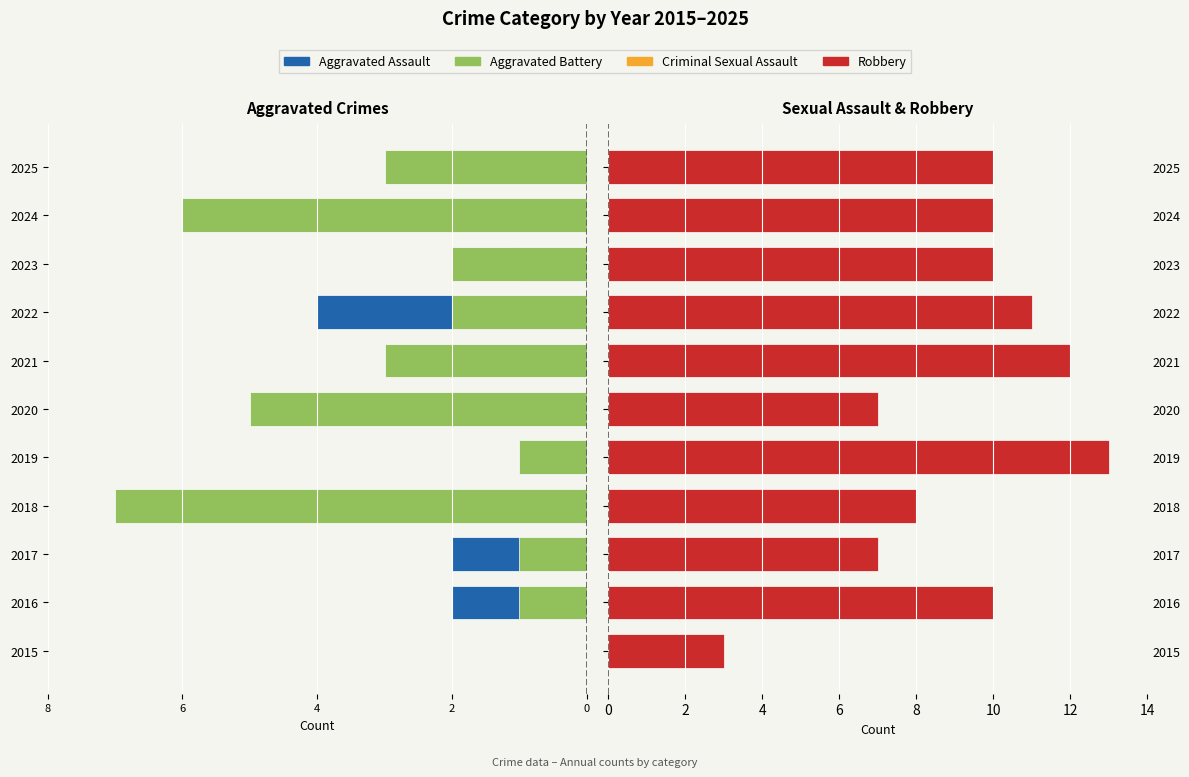

What is the value of the Aggravated Battery bar at the 6th from the left?

-5